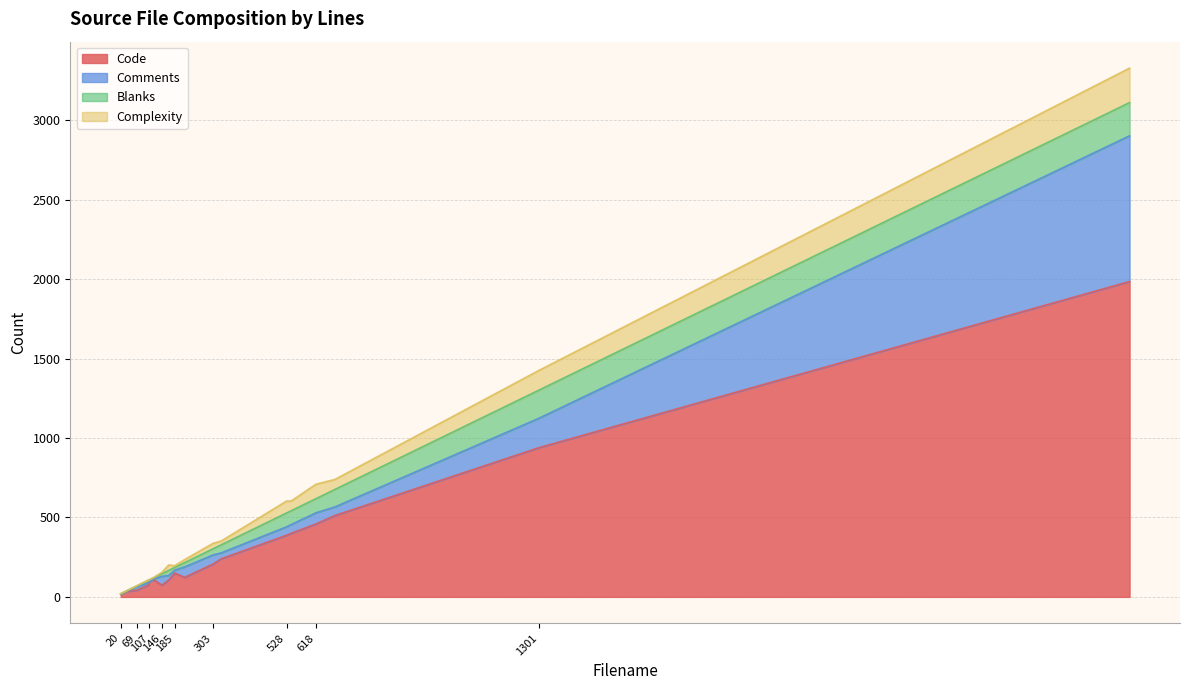

What is the highest value of the Code series?

1985